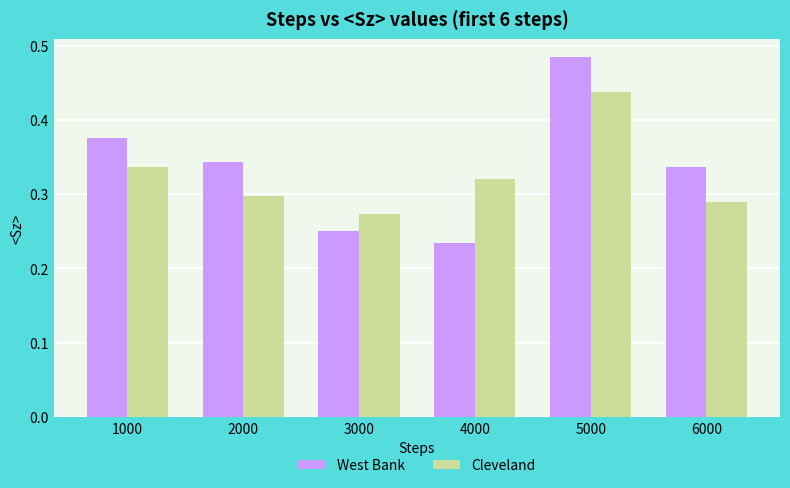

The Cleveland series shows 0.1 at 3000. True or false?

False